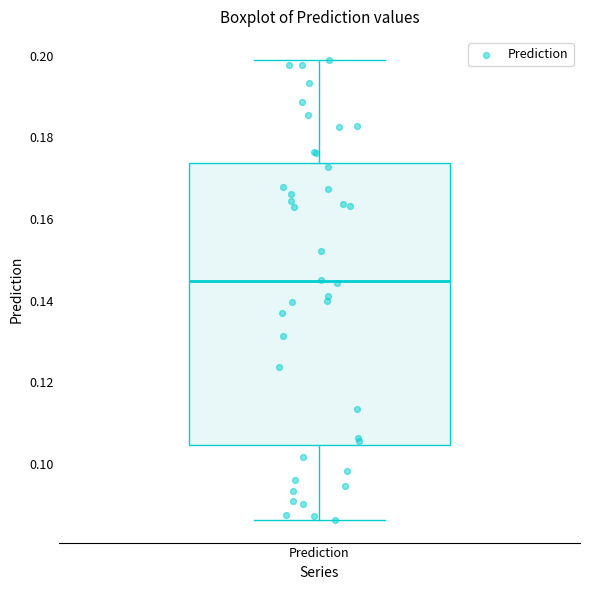

Transcribe this box plot: give where the median line is, the range the box spans, and where the two whiskers end, as read against the y-axis. The values are not printed on the chart, so give them approximately, as read against the axis.

median 0.144, box 0.104 to 0.174, whiskers 0.086 to 0.200